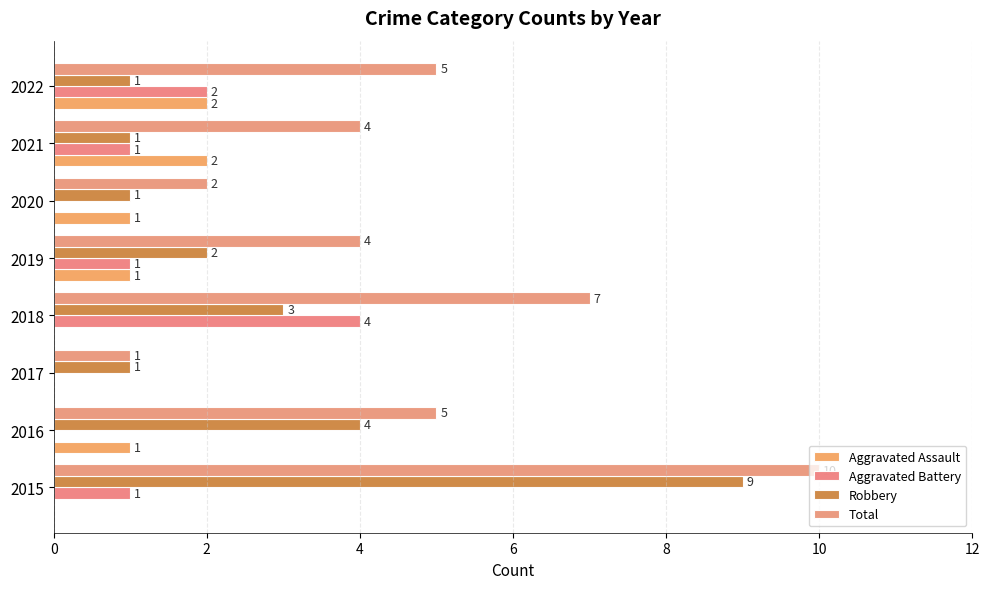

At which label is Aggravated Battery closest to 2?

2022